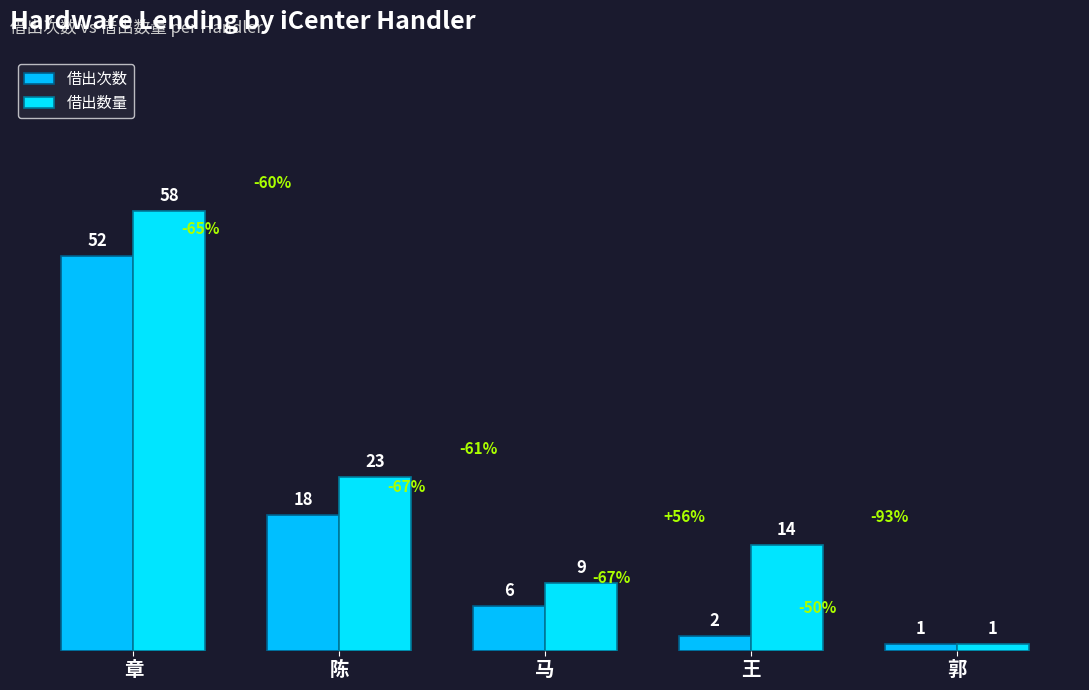

Reading right to left, list all the values displayed in this chart.

借出次数: 1	2	6	18	52
借出数量: 1	14	9	23	58